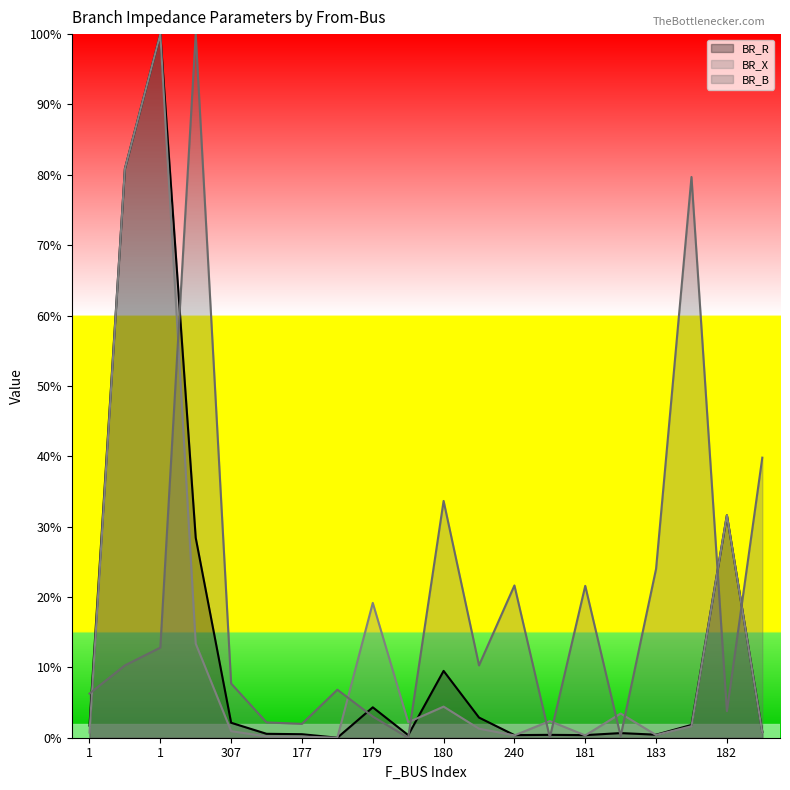

Where is the first local maximum for BR_R?

1